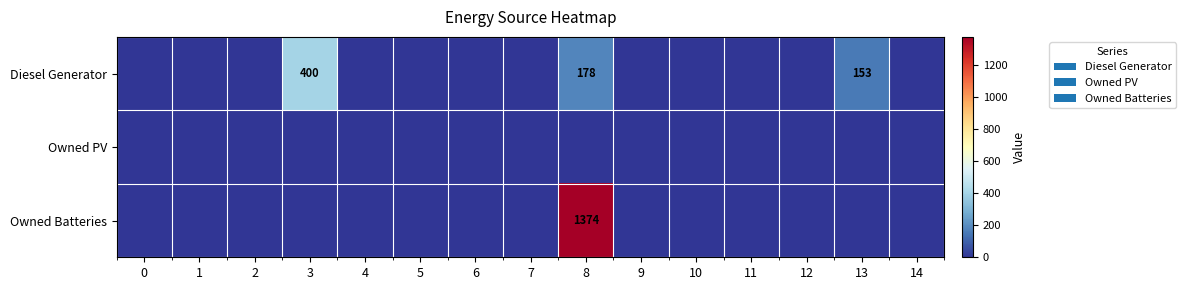

The Owned PV series shows 0 at 10. True or false?

True